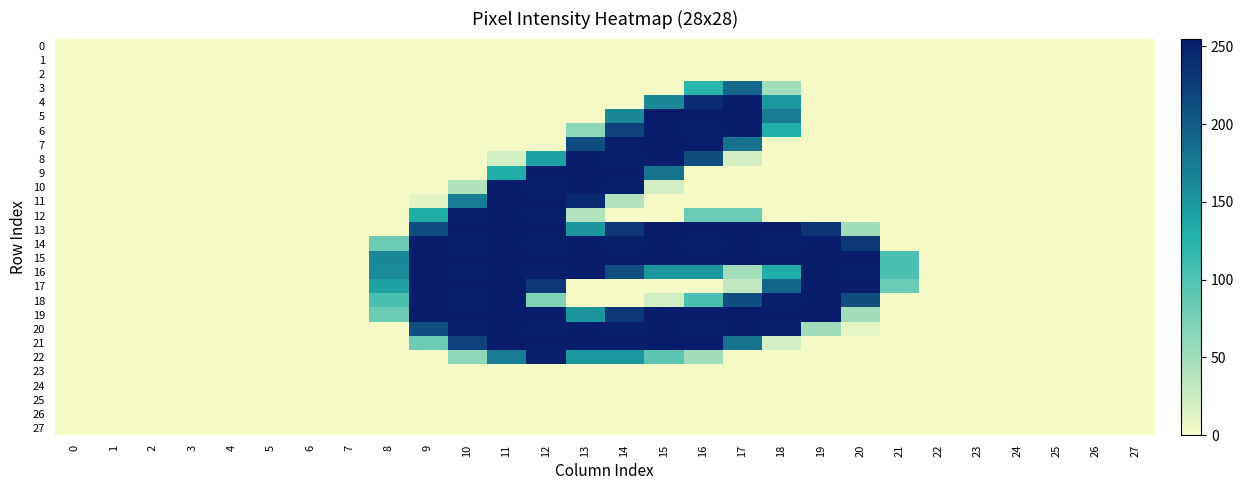

Between 11 and 22, which series saw the biggest shift?

11